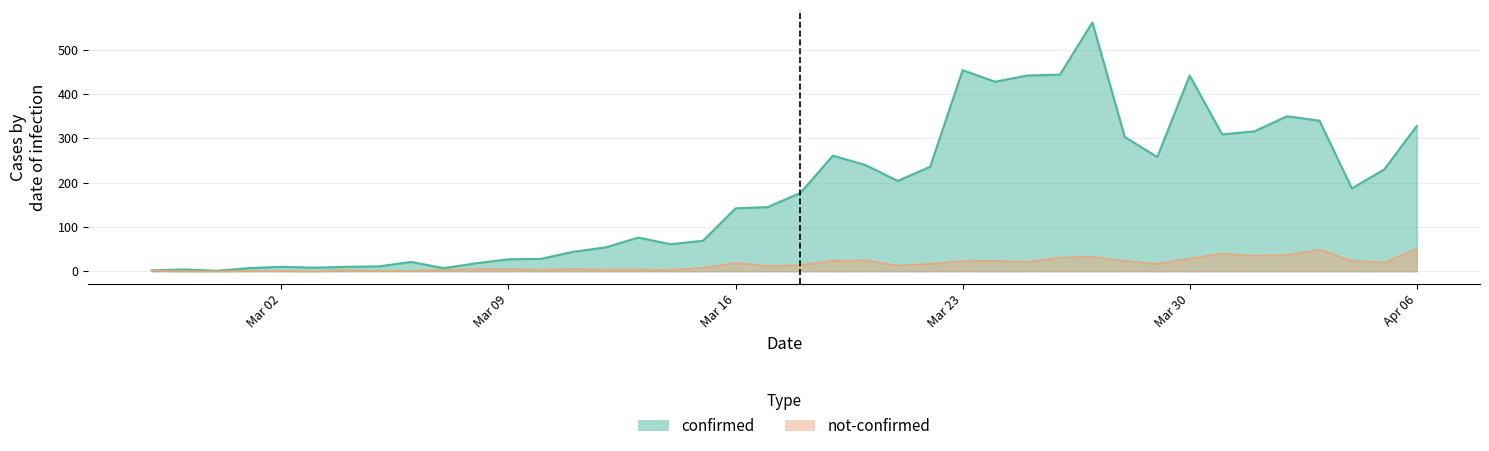

The not-confirmed series shows 2 at 2020-03-01. True or false?

False